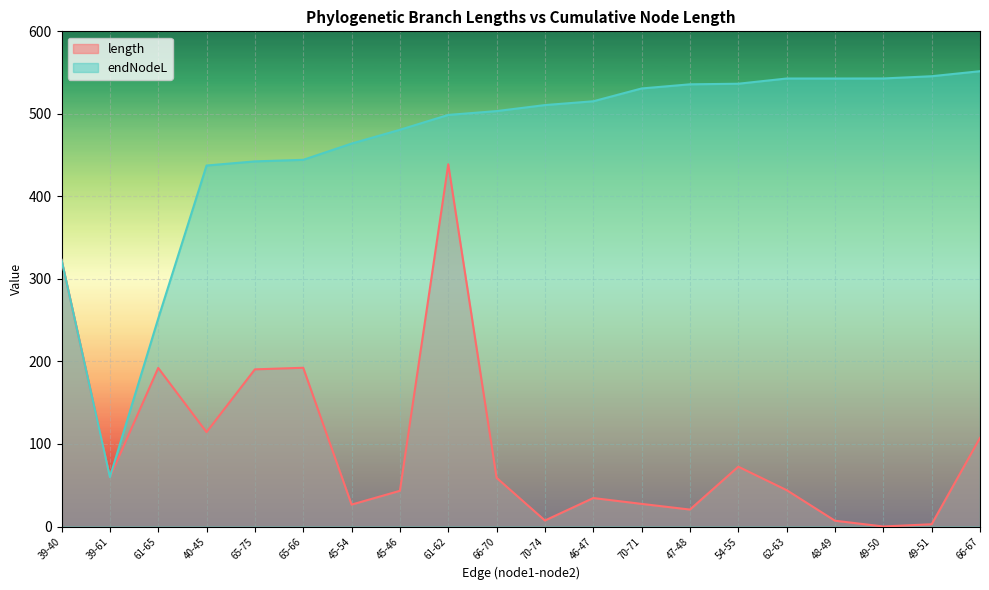

Where does the length series first go above 59?

39-40